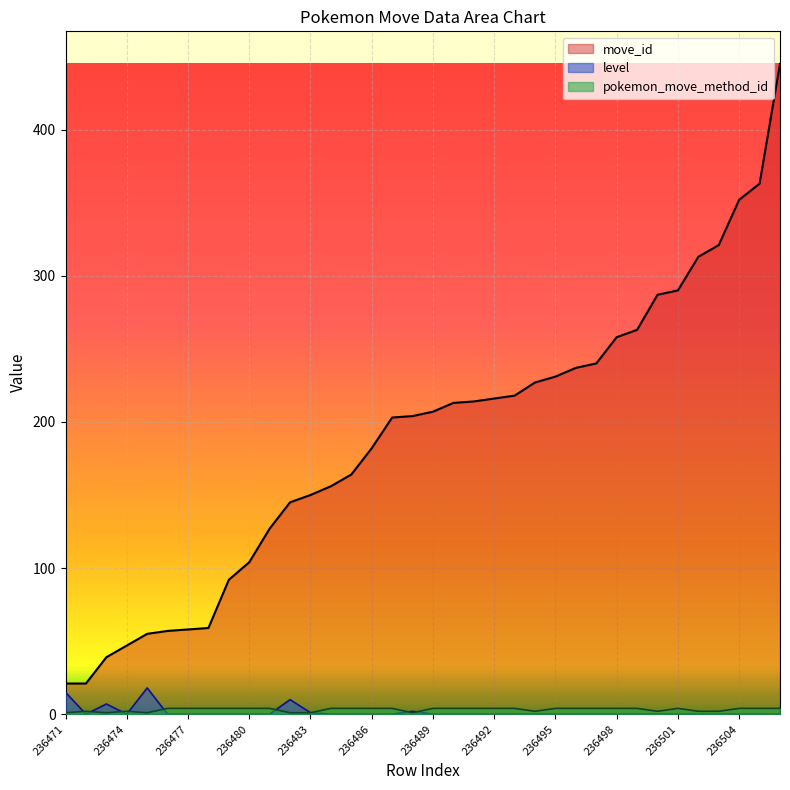

How many pokemon_move_method_id values are between 2 and 4?

30